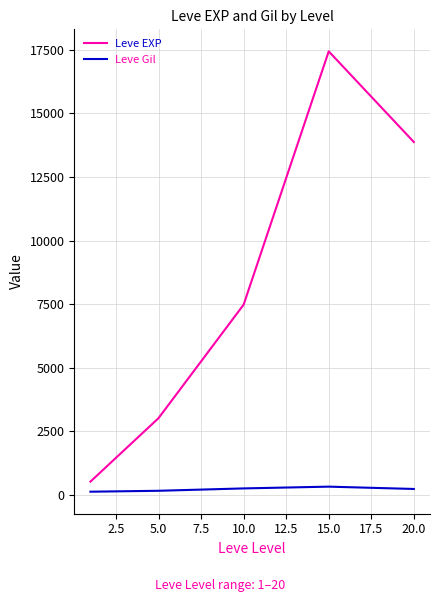

Which series has the widest spread of values?

Leve EXP